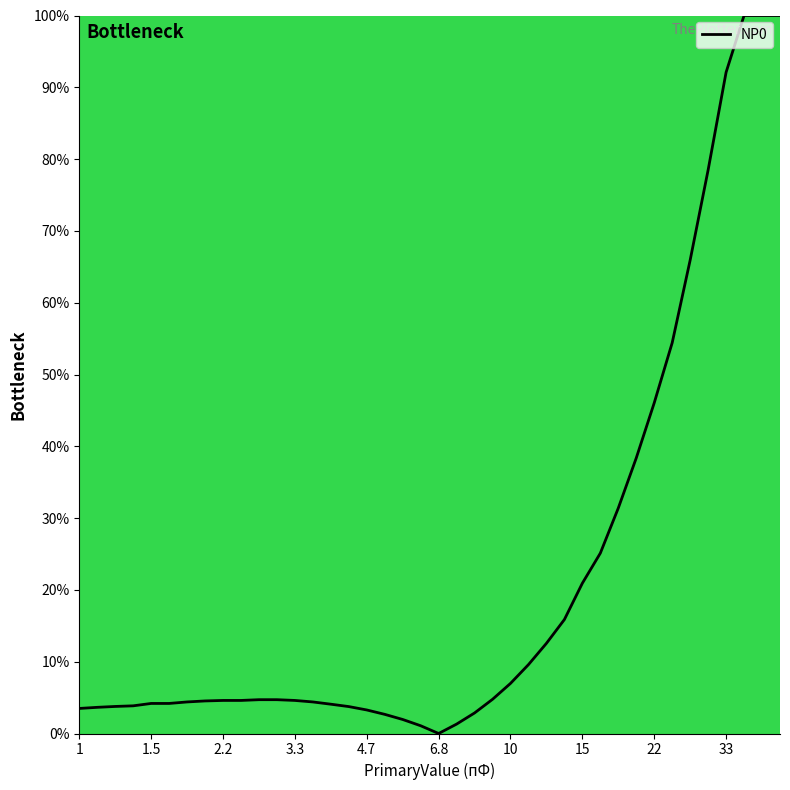

What is the difference between the maximum and minimum values?

100.0